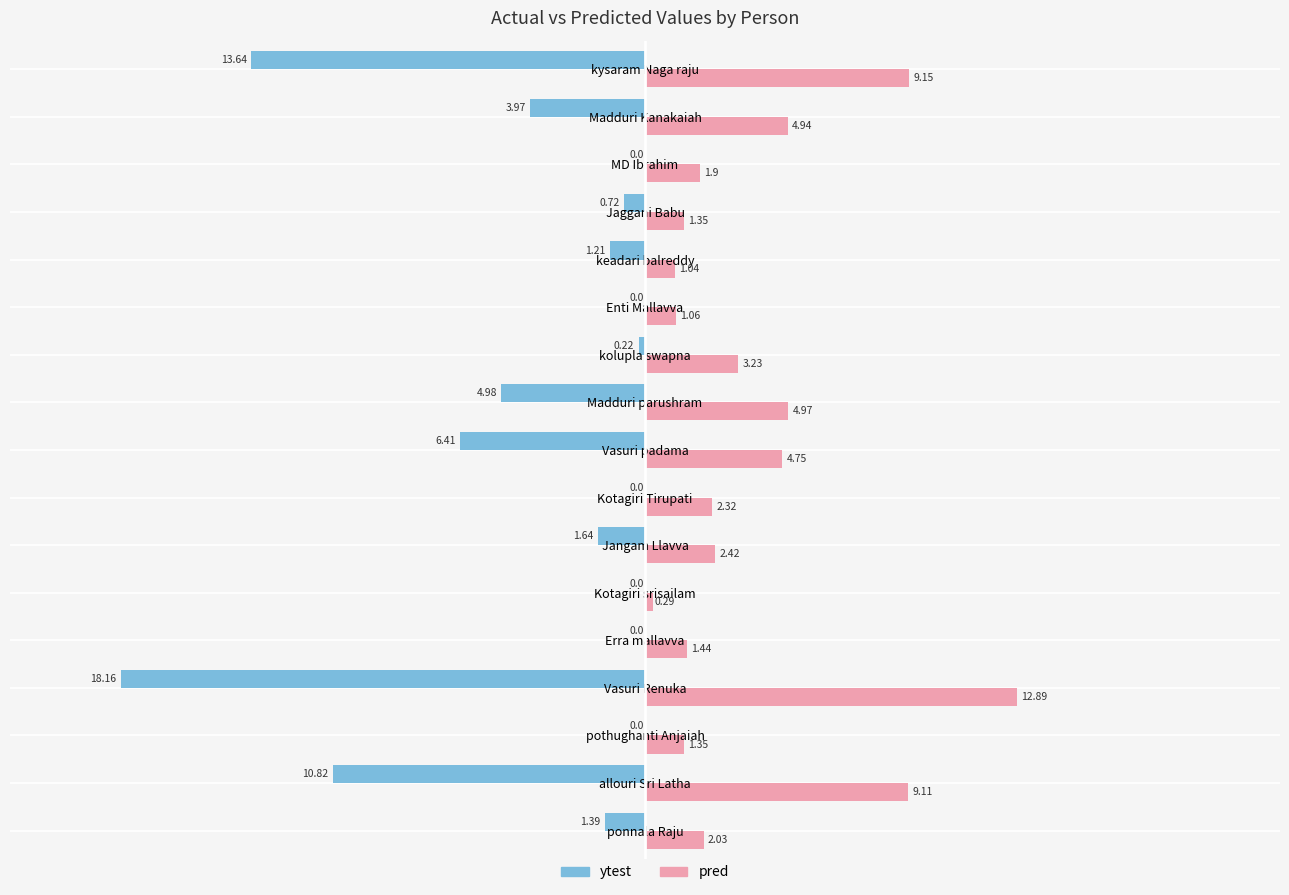

At which category is the sum across all series the highest?

kolupla swapna